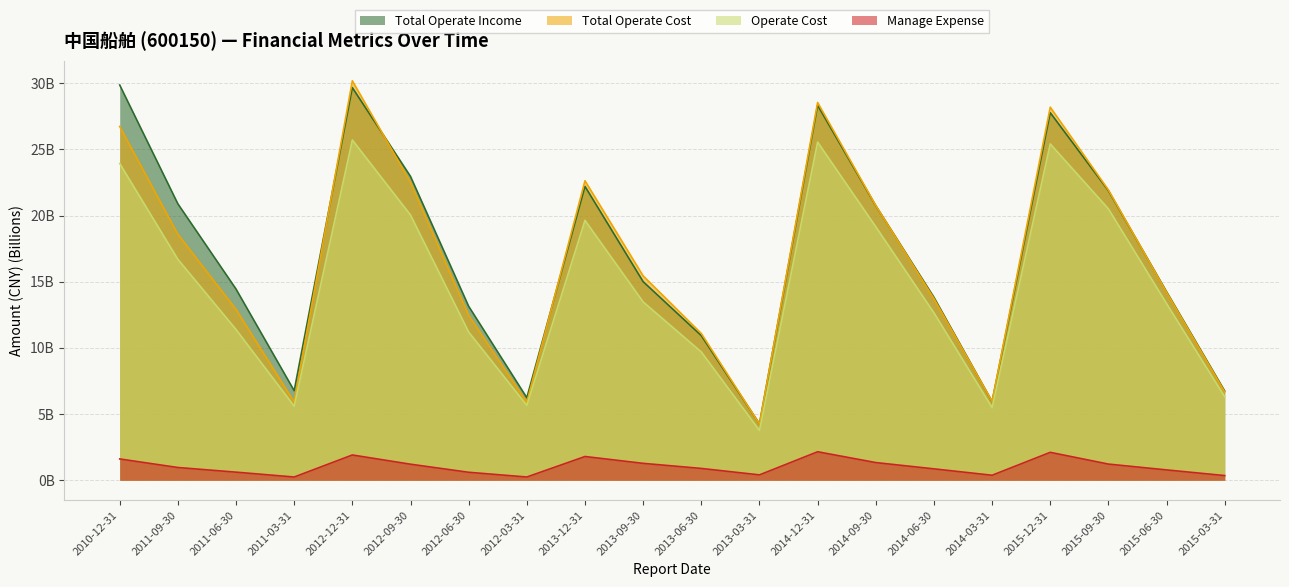

What is the difference between the second highest and minimum values in the Manage Expense series?

1.9